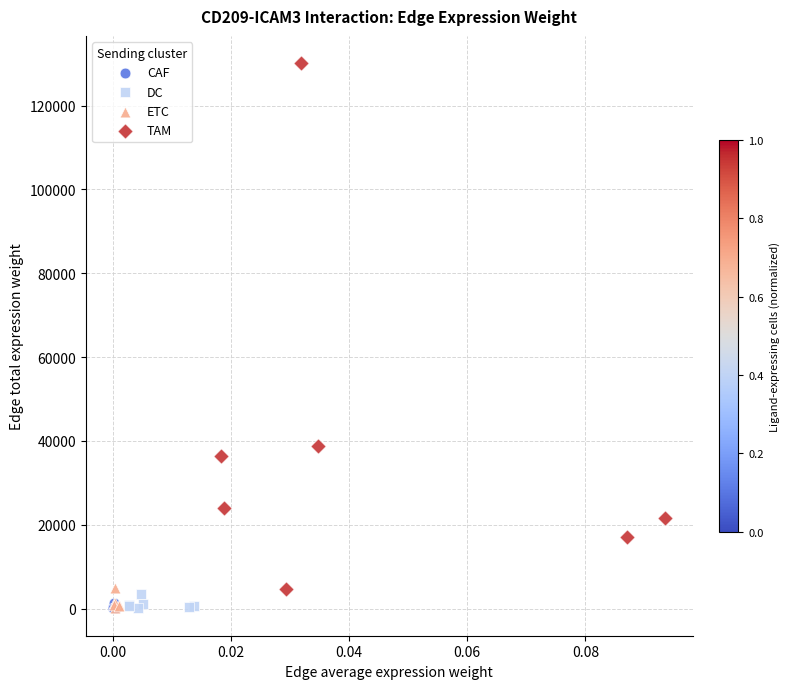

Which series contains the highest Y value?

TAM